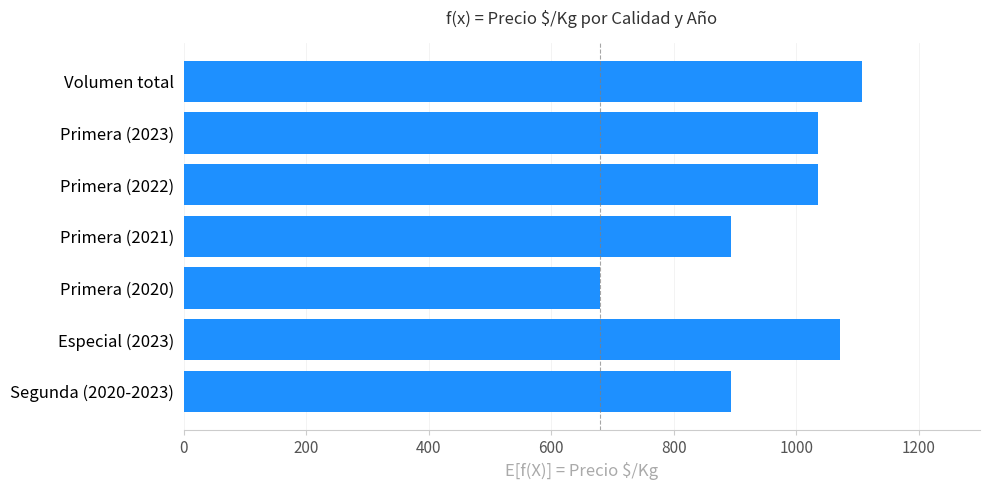

What is the smallest value displayed?

679